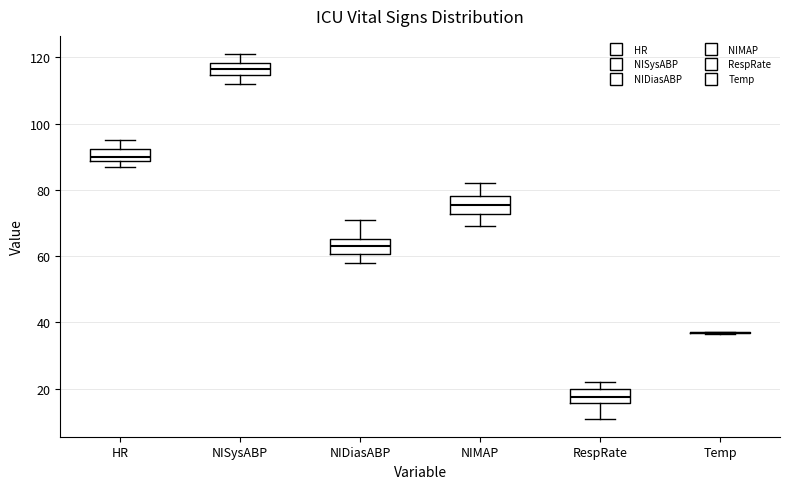

Where is the upper edge of the box for RespRate on the y-axis? The values are not printed on the chart, so give them approximately, as read against the axis.

20